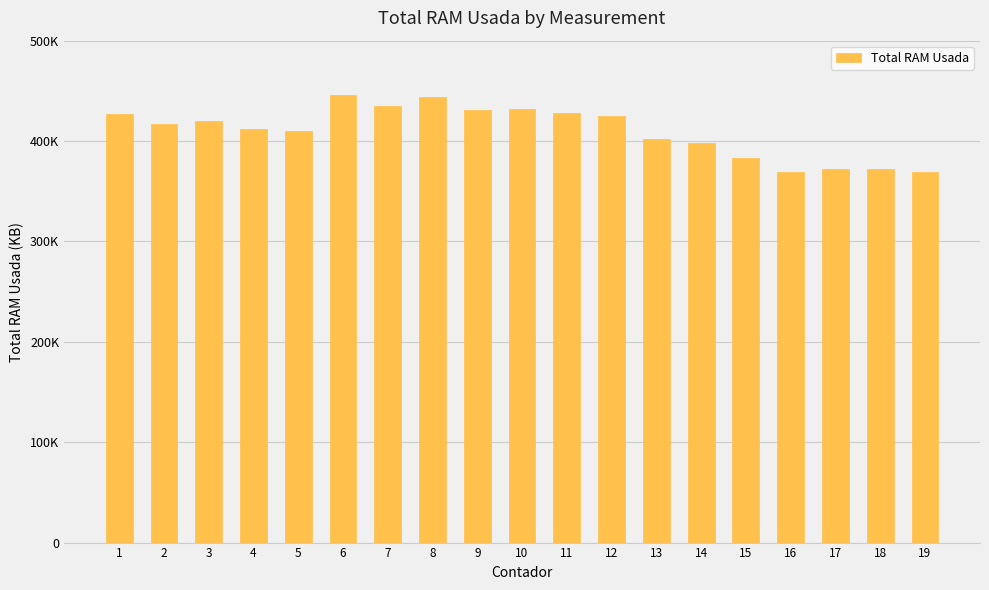

Reading left to right, extract all data points from this chart.

426928	416660	419844	411588	410384	445696	435348	443912	430948	432116	428224	425024	402136	397652	383328	368708	371684	371892	369428